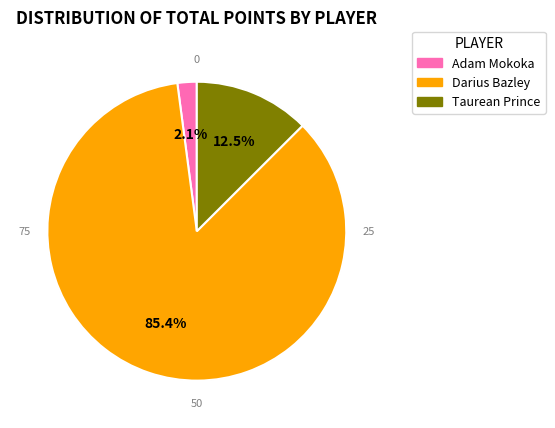

Which slice is the smallest?

Adam Mokoka